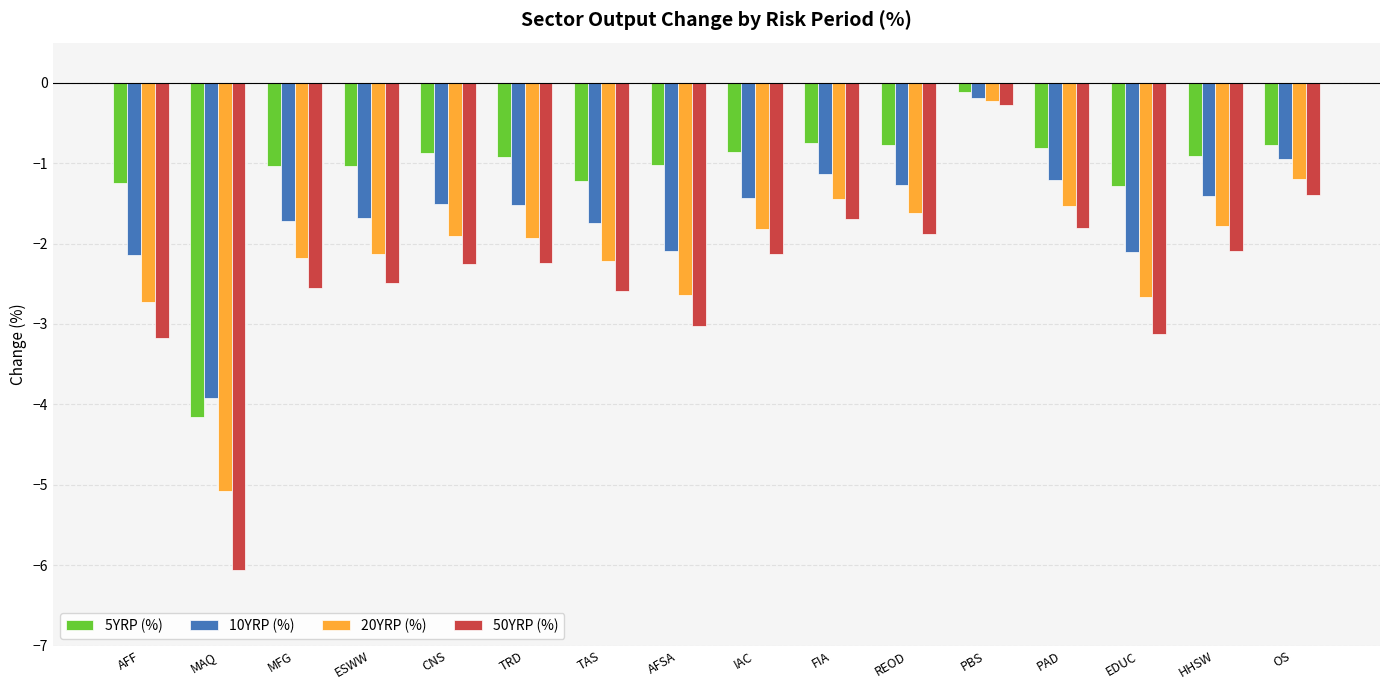

Read the 20YRP (%) value at HHSW.

-1.8